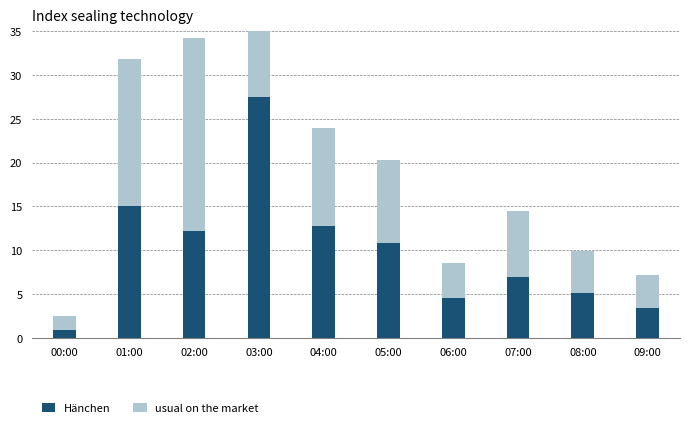

The value of Hänchen at 01:00 is 7.7. True or false?

False